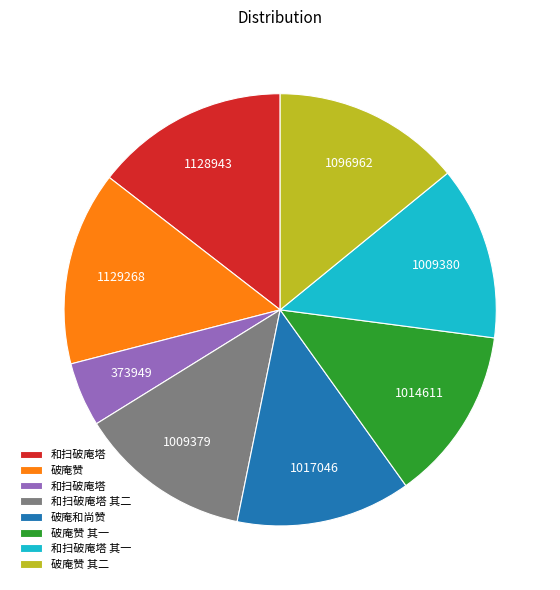

Count the number of slices in the pie.

8